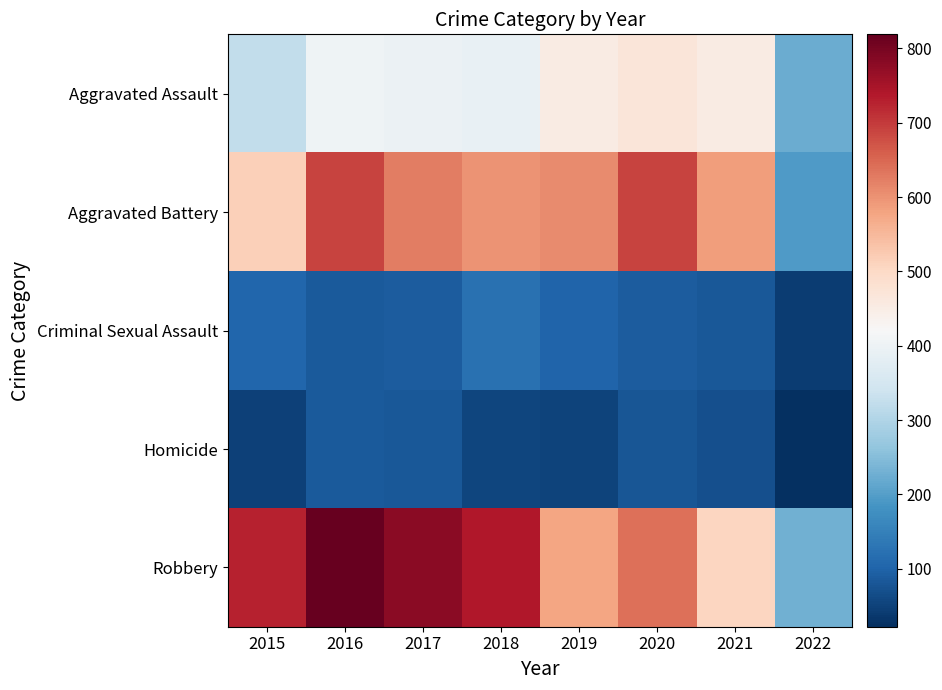

What is the smallest value displayed?

22